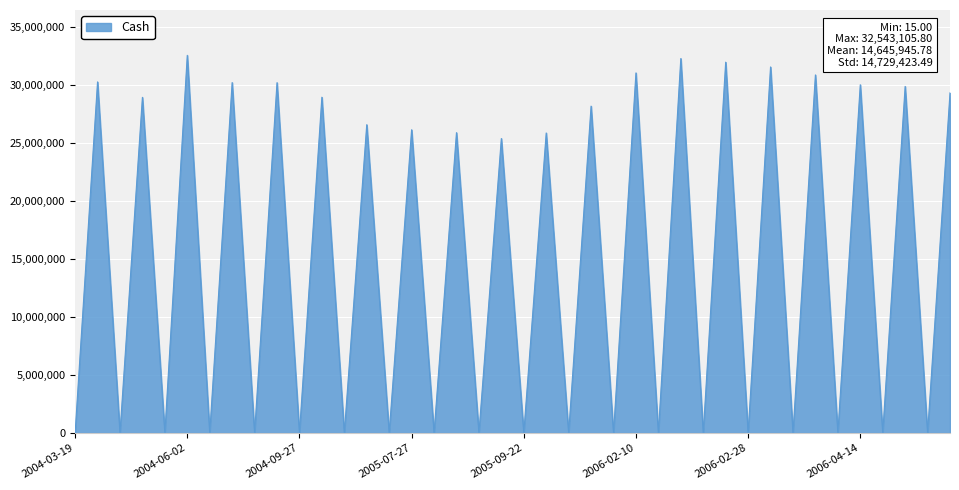

What is the greatest value displayed?

32543105.8